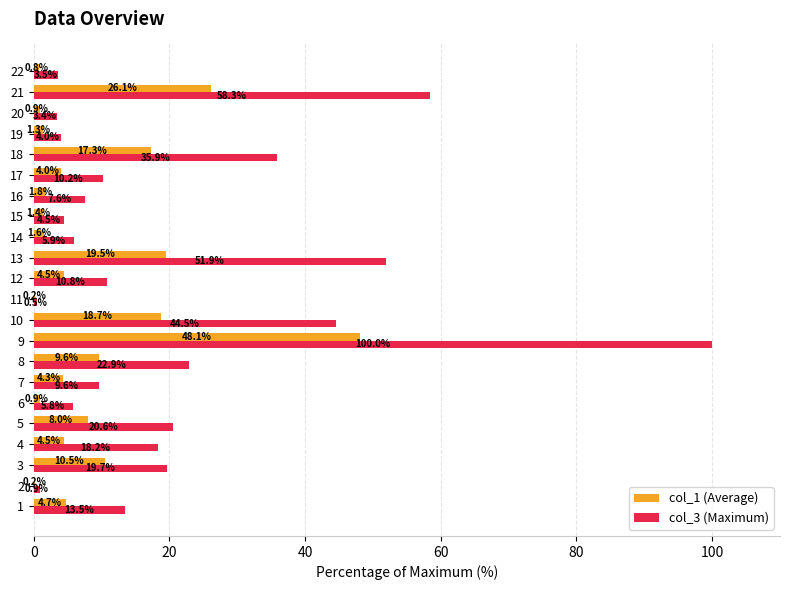

What is the total value across all series at 15?

5.9